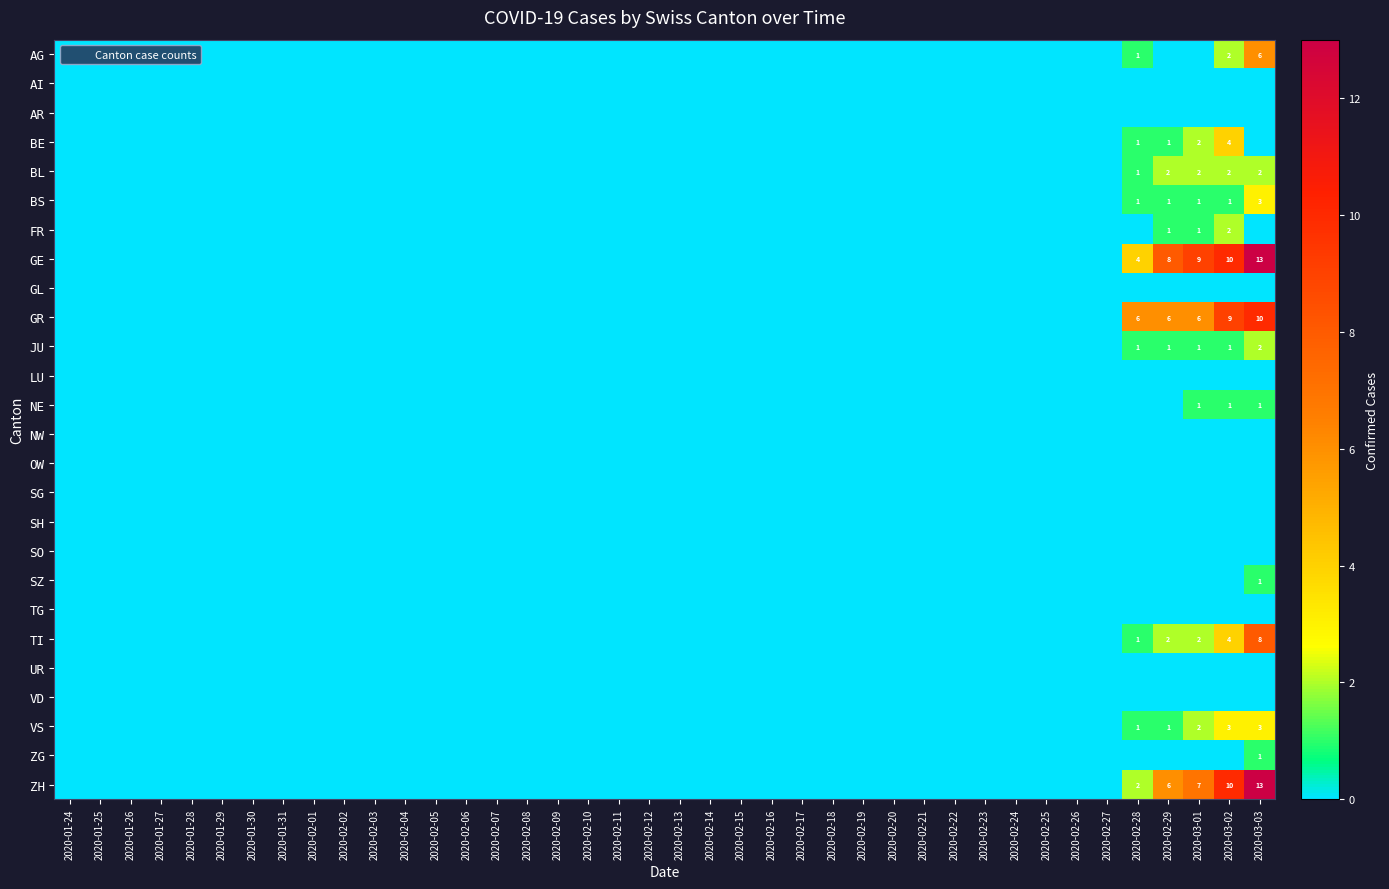

Between 2020-01-31 and 2020-02-17, which series saw the biggest shift?

AG